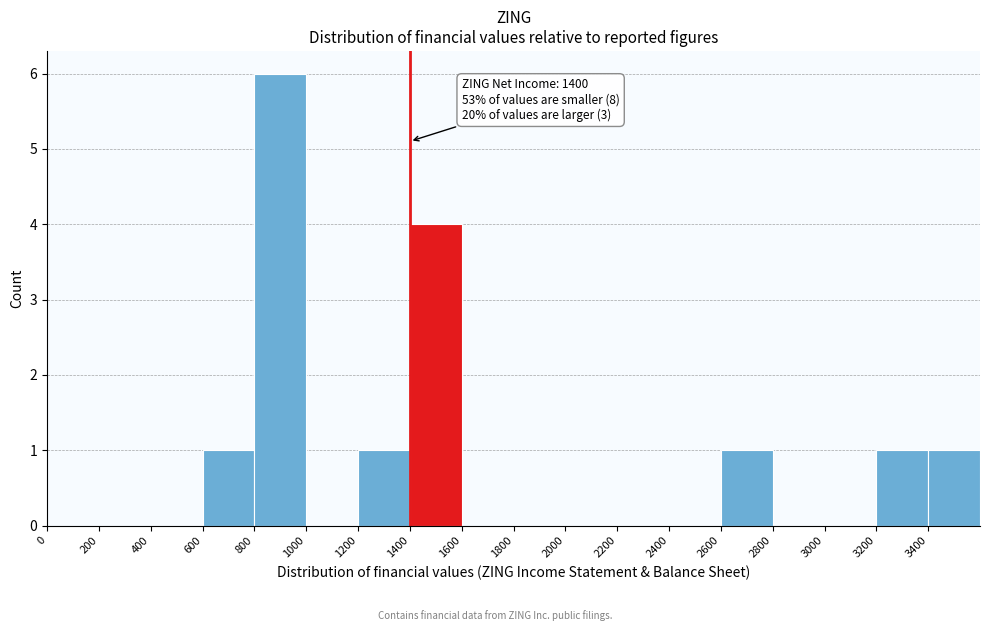

Which range on the x-axis has the tallest bar?

800 to 1000